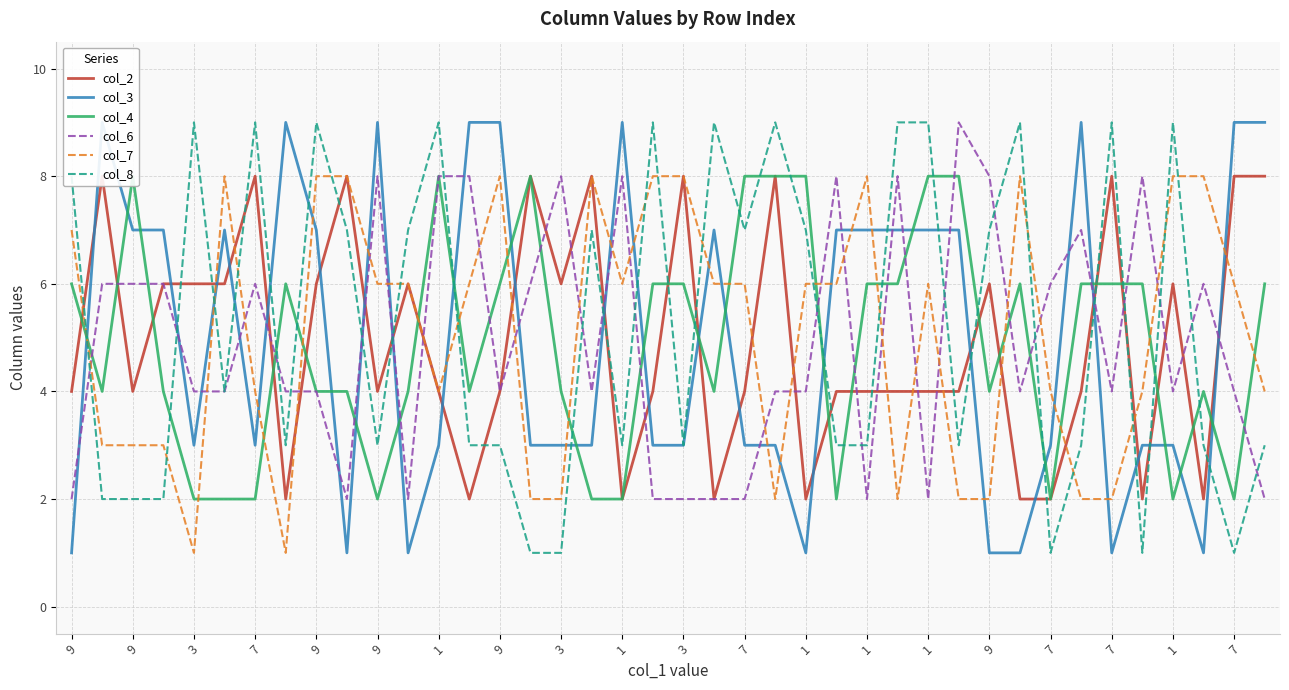

Which series ends up on top after the final intersection of col_2 and col_6?

col_2